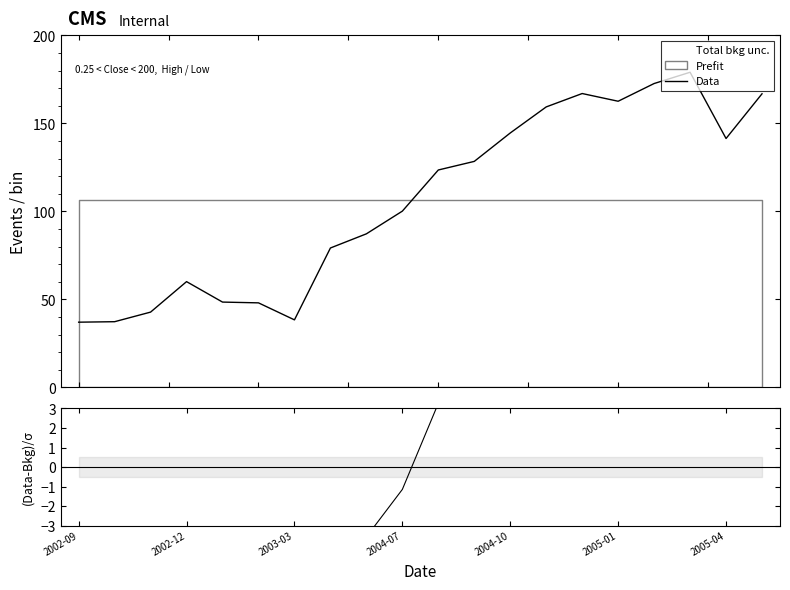

What is the highest value of the Data series?

179.0